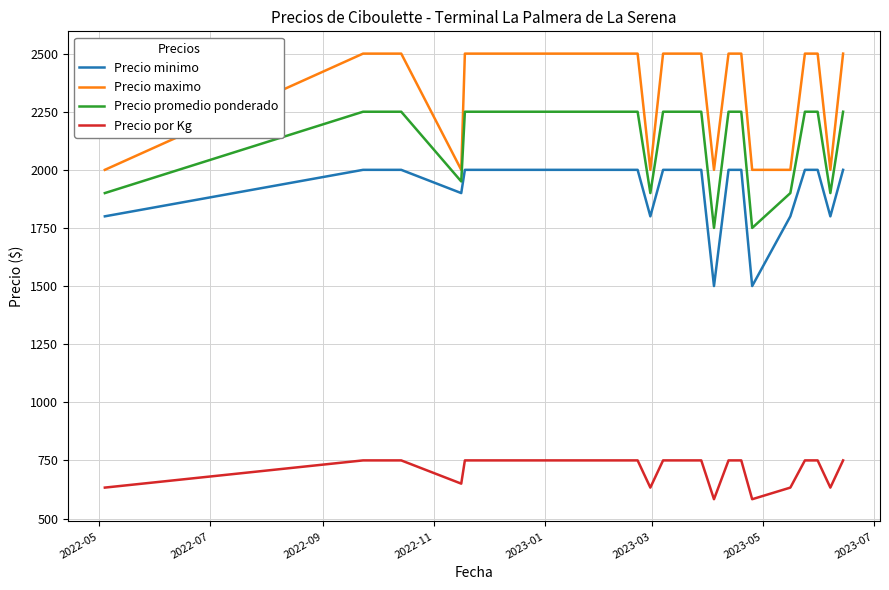

Which series has the largest total across all categories?

Precio maximo